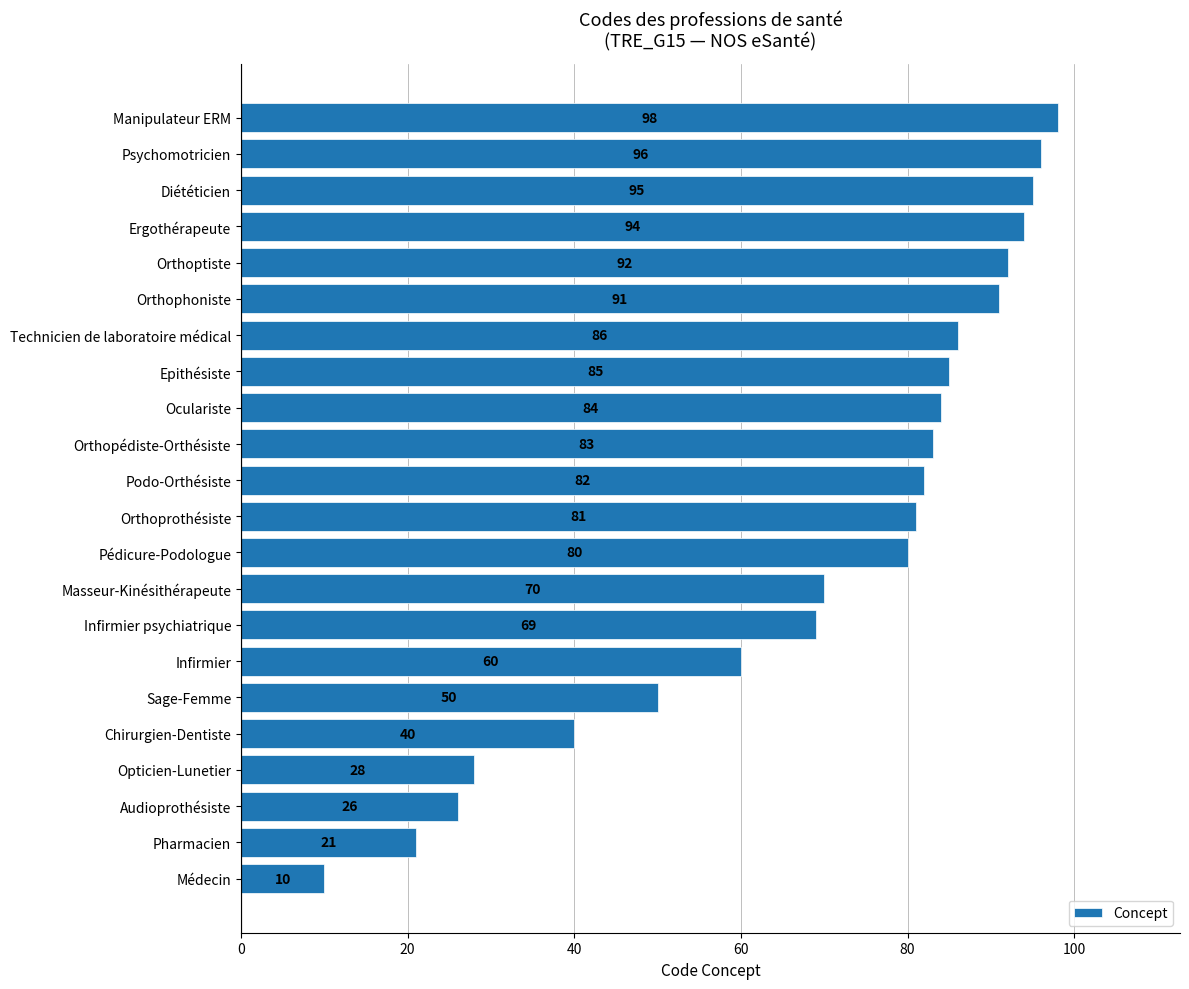

What is the difference between the maximum and minimum values?

88